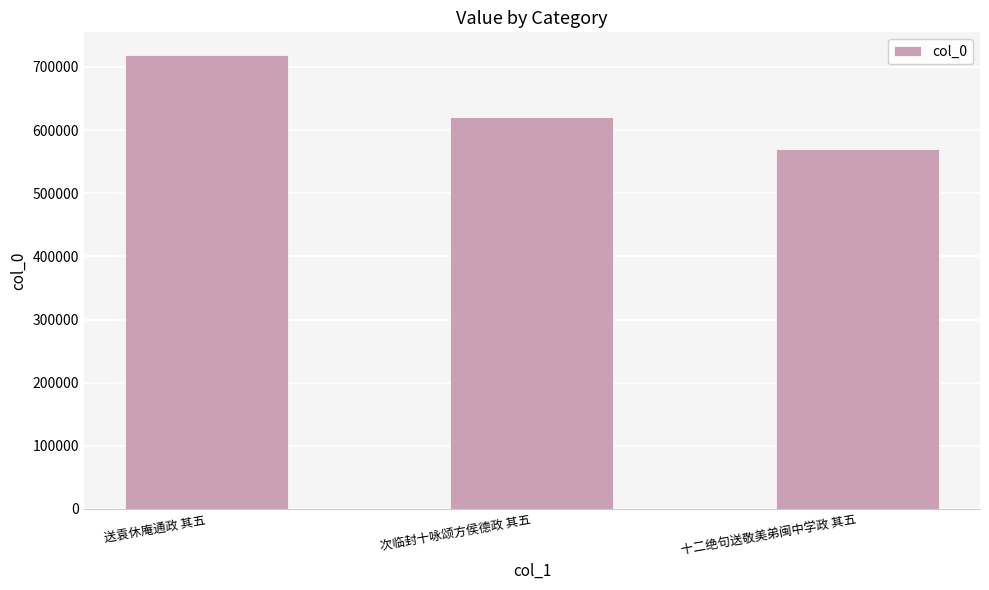

Reading left to right, extract all data points from this chart.

送袁休庵通政 其五=718929	次临封十咏颂方侯德政 其五=621533	十二绝句送敬美弟闽中学政 其五=570701